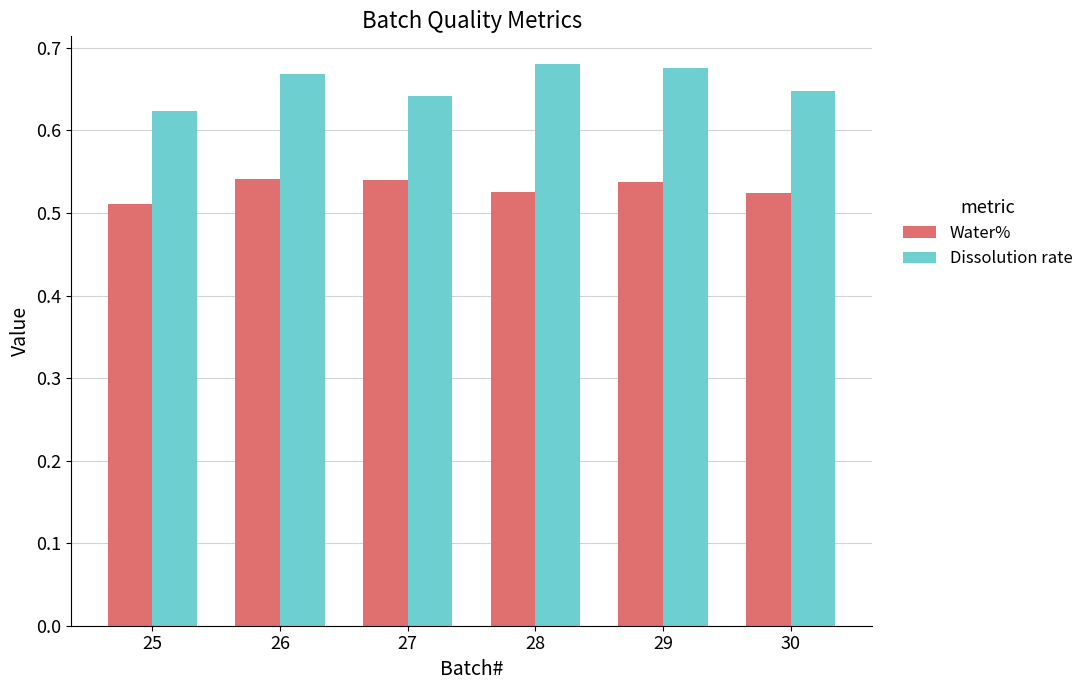

Rank the series by their maximum value, from highest to lowest.

Dissolution rate, Water%